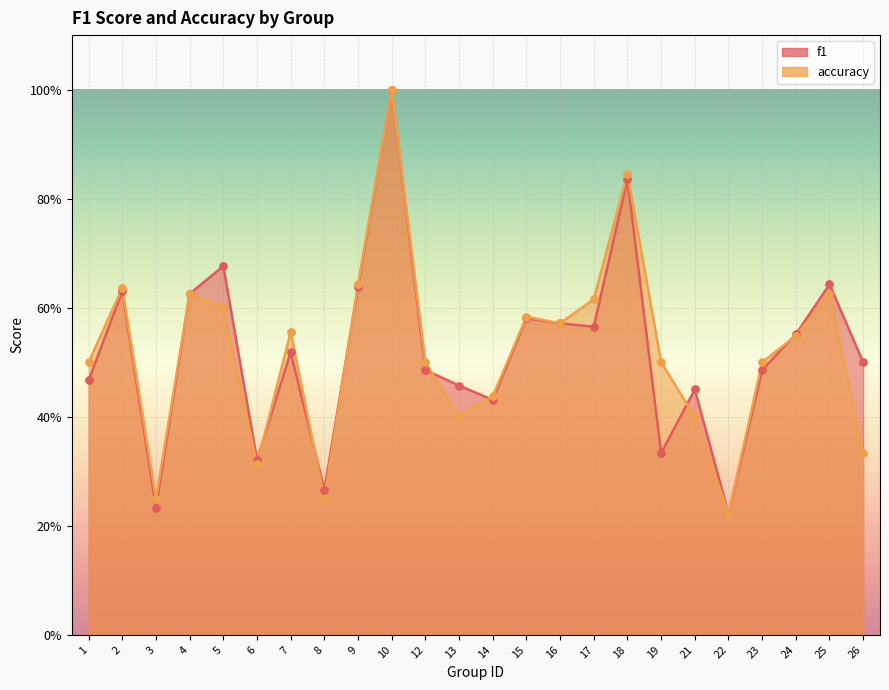

Which series contains the highest Y value?

f1